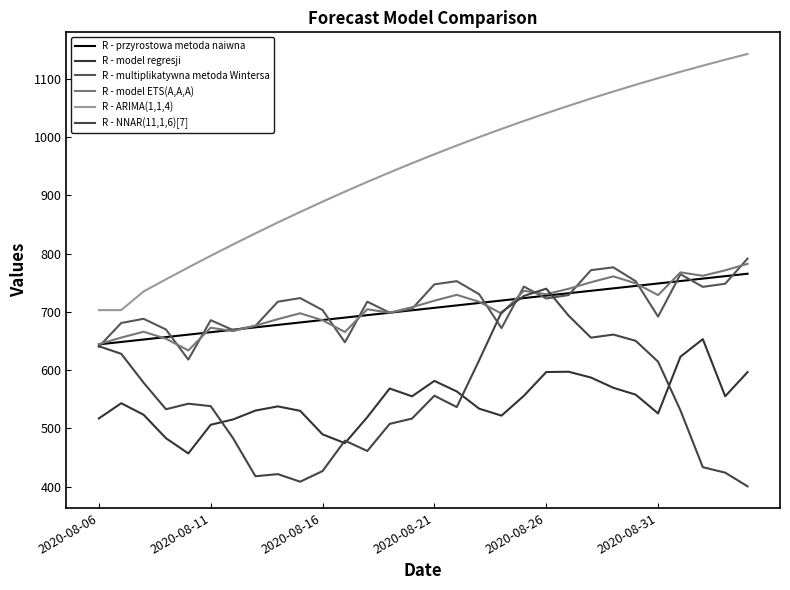

In R - NNAR(11,1,6)[7], how many points are higher than both neighbors (excluding endpoints)?

6